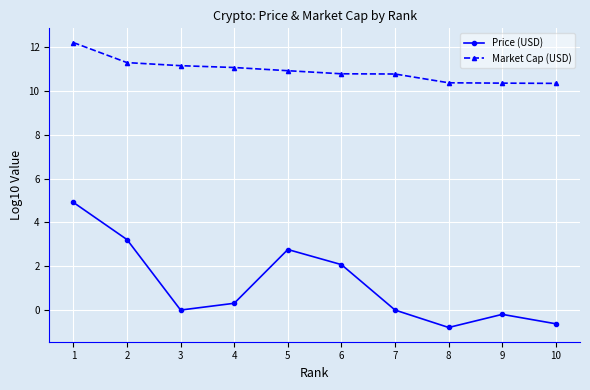

What is the maximum value shown in the chart?

12.2